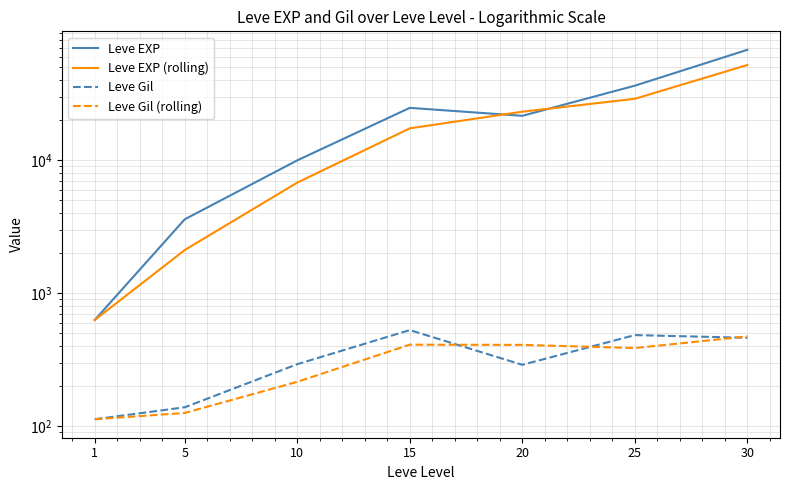

Reading right to left, extract all data points from this chart.

Leve EXP: 30=67730.0	25=36390.0	20=21600.0	15=24790.0	10=9990.0	5=3600.0	1=630.0
Leve EXP (rolling): 30=52060.0	25=28995.0	20=23195.0	15=17390.0	10=6795.0	5=2115.0	1=630.0
Leve Gil: 30=463.0	25=485.0	20=290.0	15=529.0	10=293.0	5=139.0	1=113.0
Leve Gil (rolling): 30=474.0	25=387.5	20=409.5	15=411.0	10=216.0	5=126.0	1=113.0